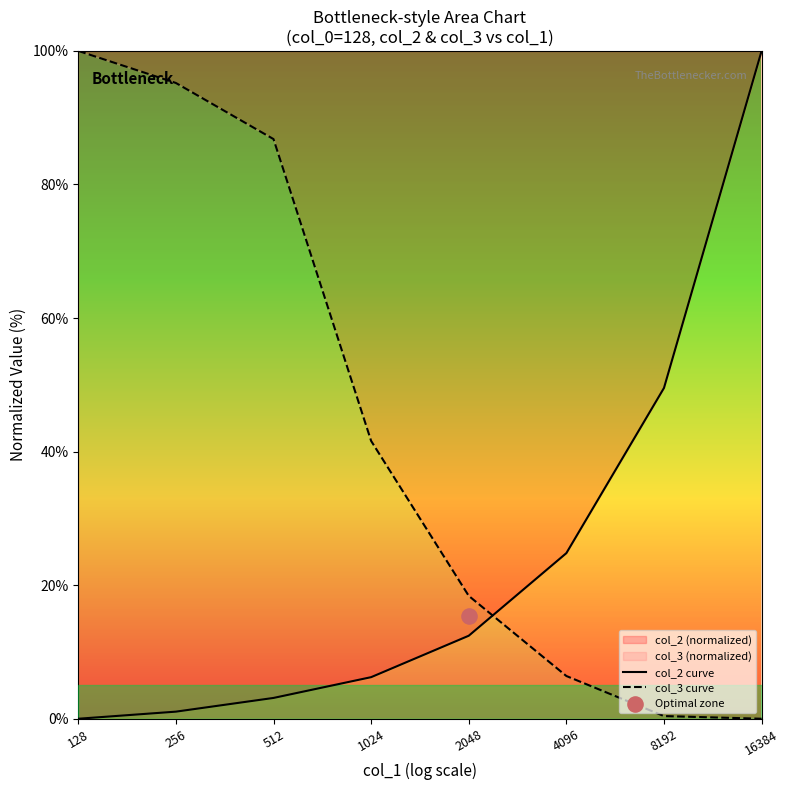

Is the value of col_3 curve at 16384 greater than the value of col_2 curve at 512?

No